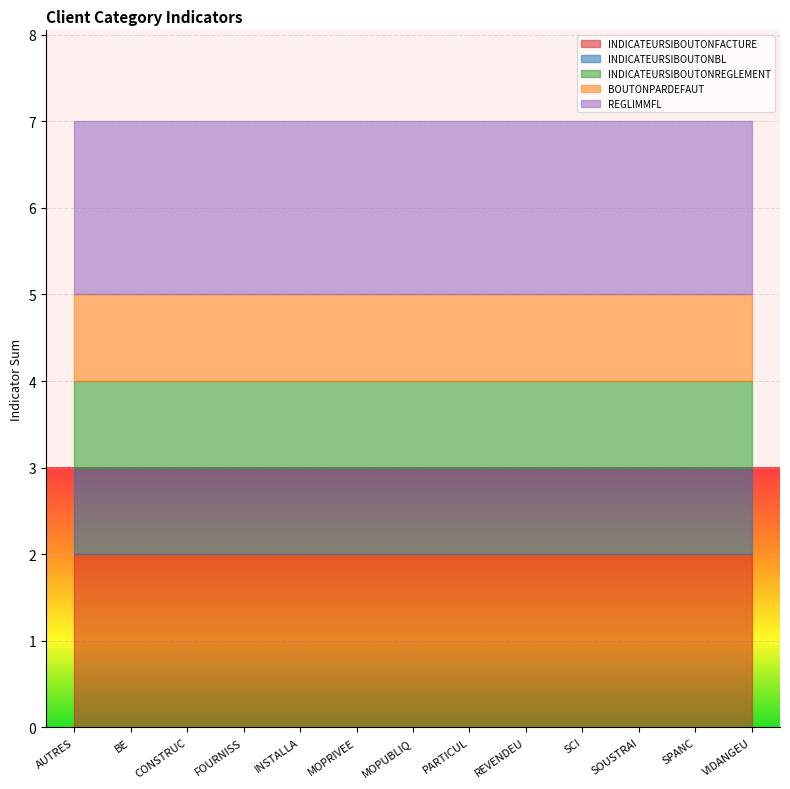

At which category does the chart reach its peak across all series?

AUTRES